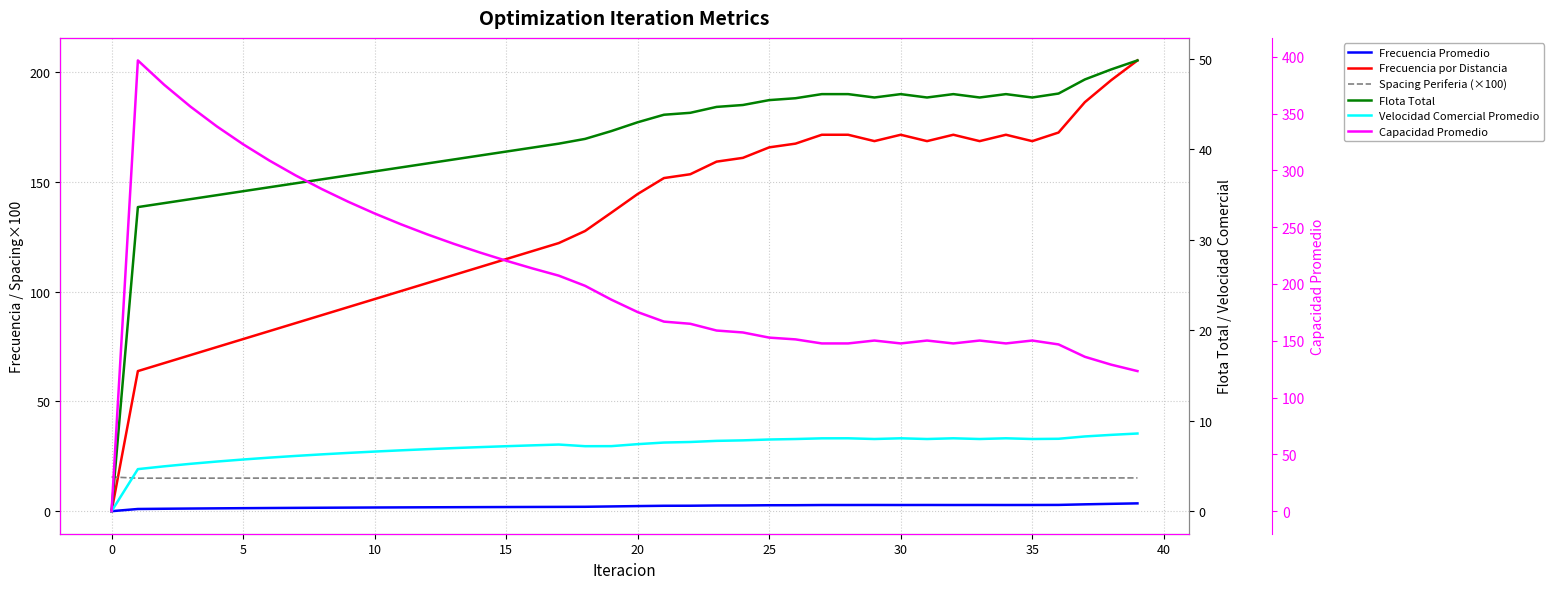

Which series has the widest spread of values?

Capacidad Promedio